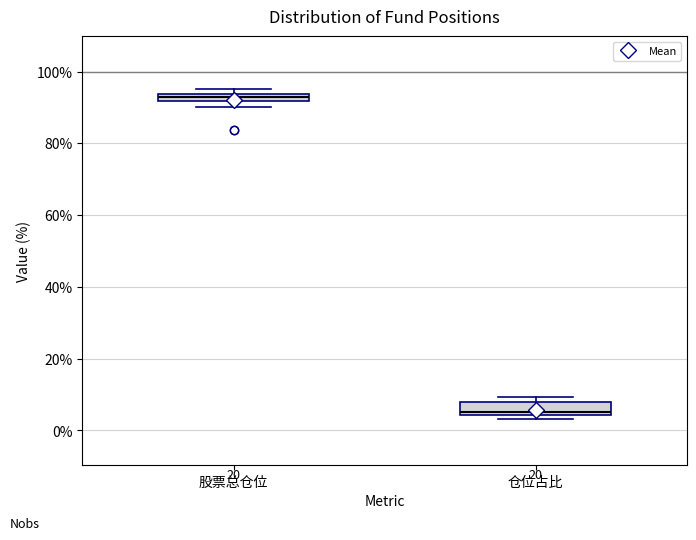

Which box's median line is the lowest?

仓位占比